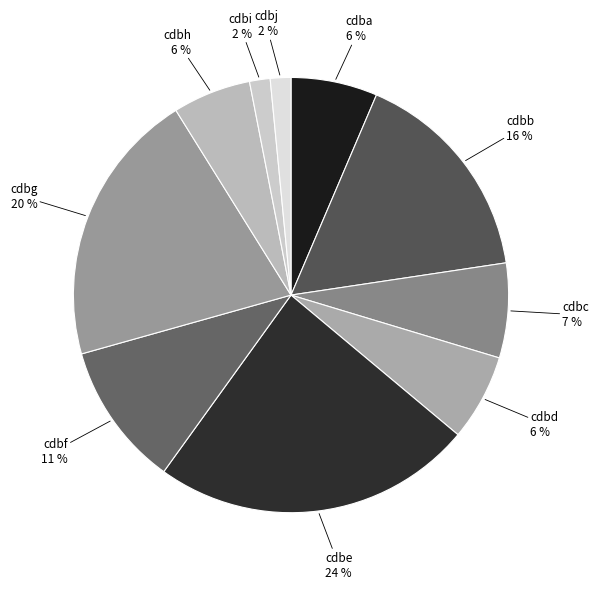

Is there any slice that represents more than half of the pie?

No